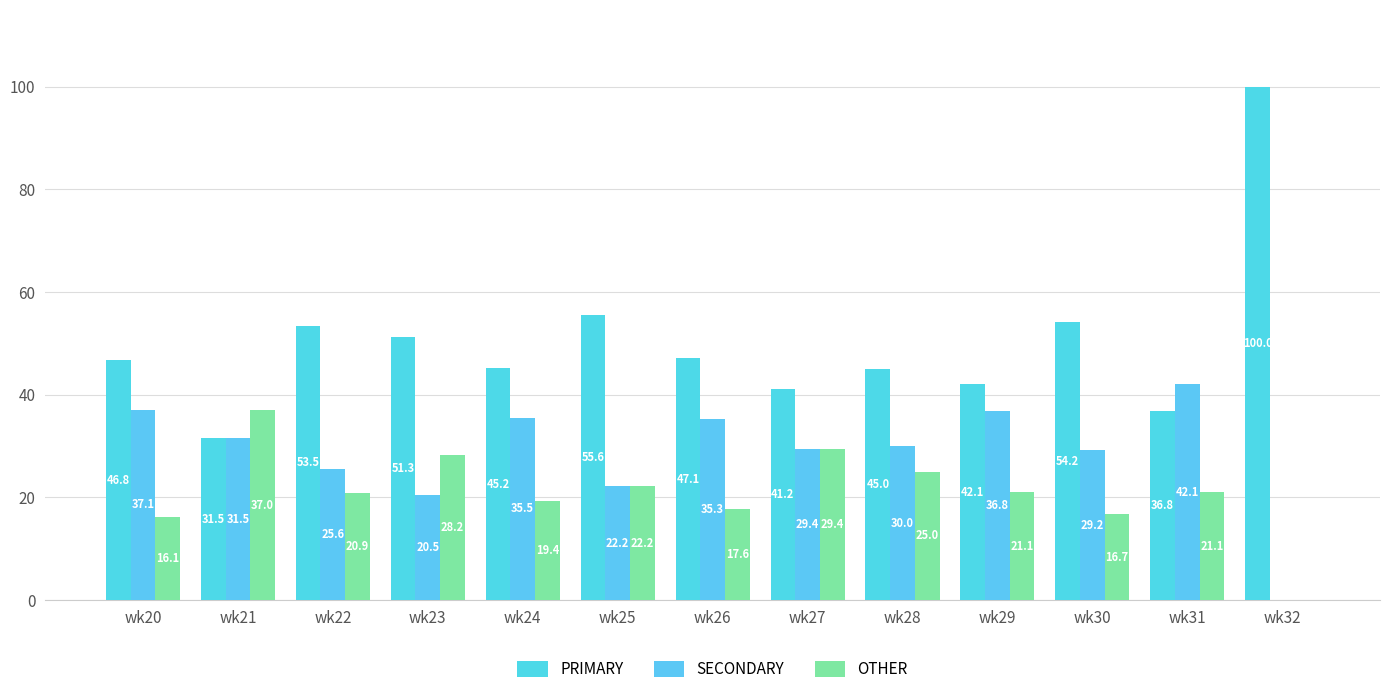

Count the number of categories in the chart.

13